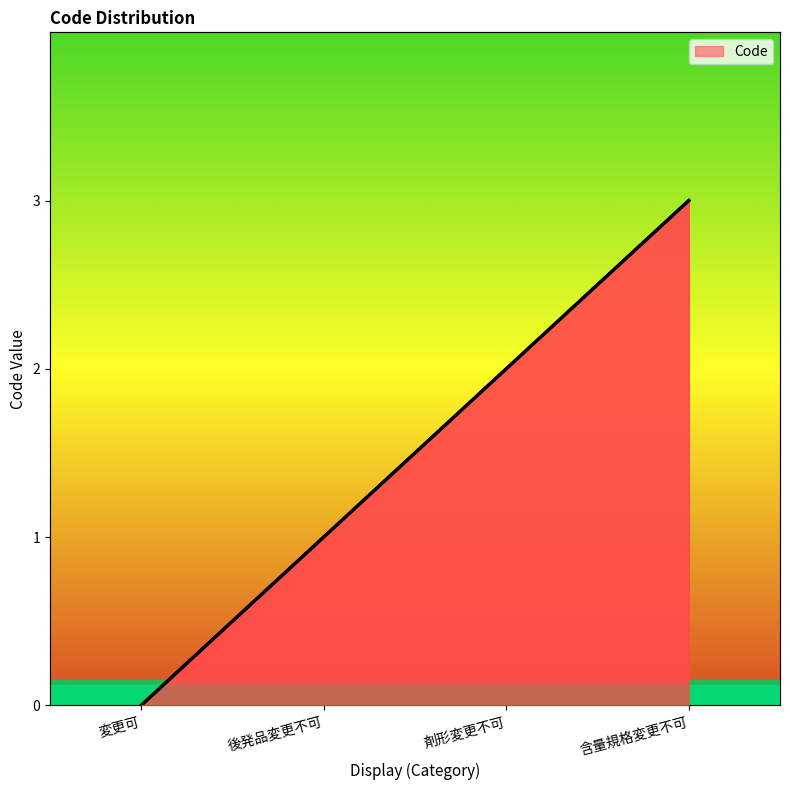

True or false: the data shows 1 at 後発品変更不可.

True